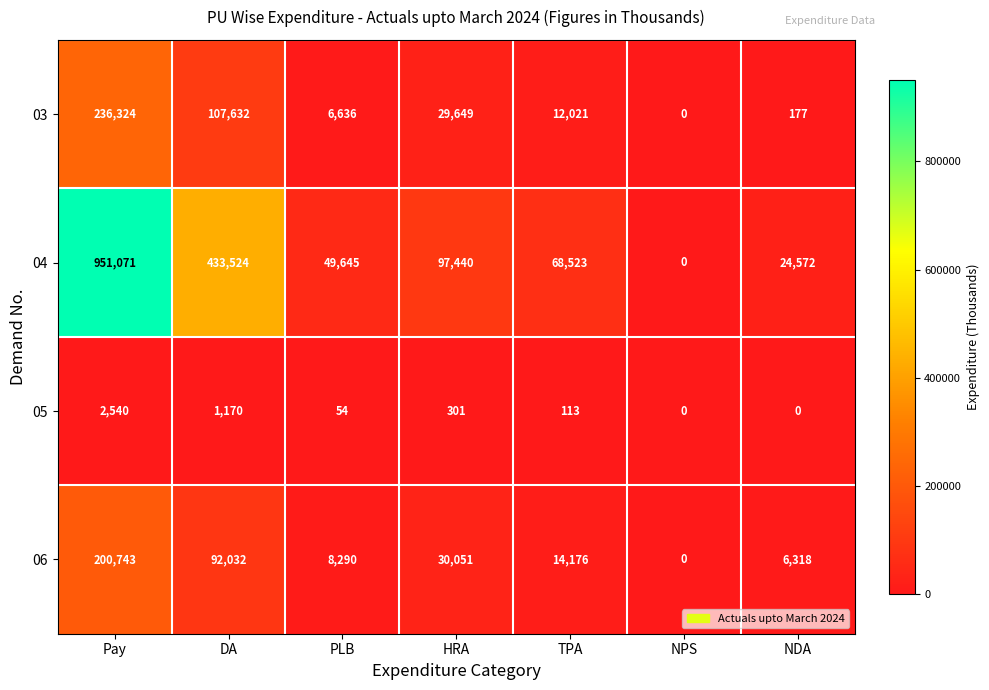

How many distinct data groups are displayed?

4